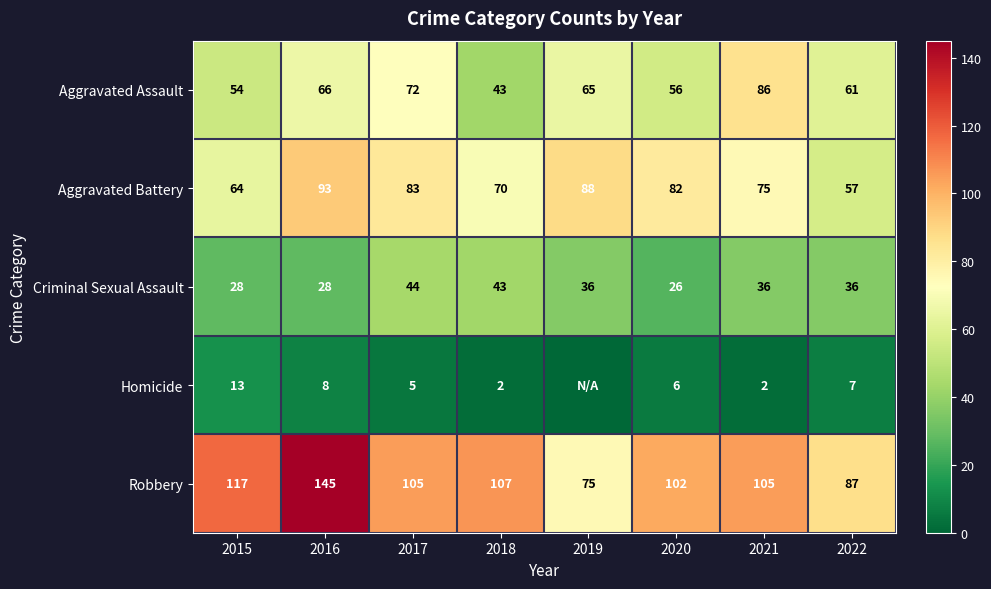

What is the approximate value of Aggravated Battery at 2020?

82